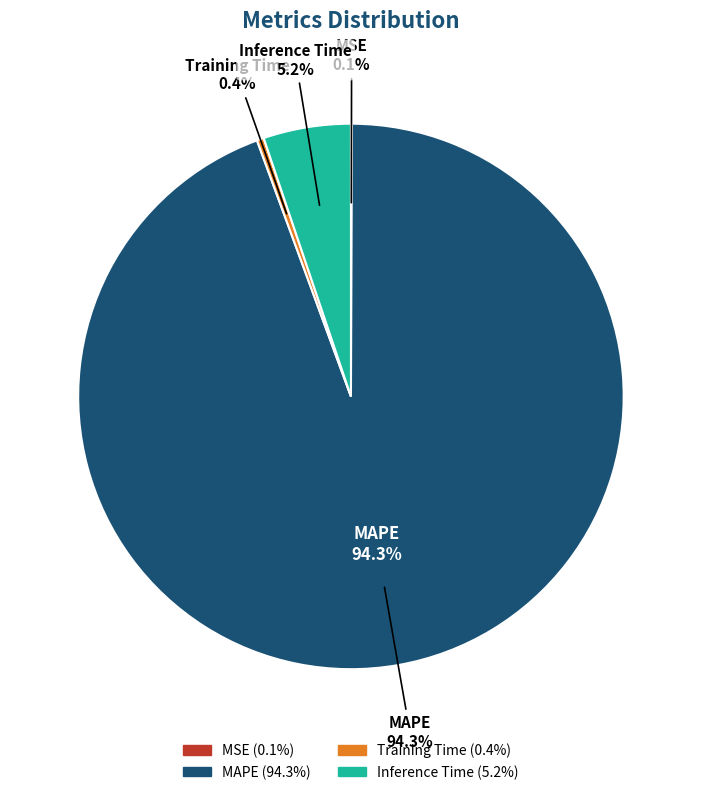

Combined, do Training Time and Inference Time account for over 50%?

No